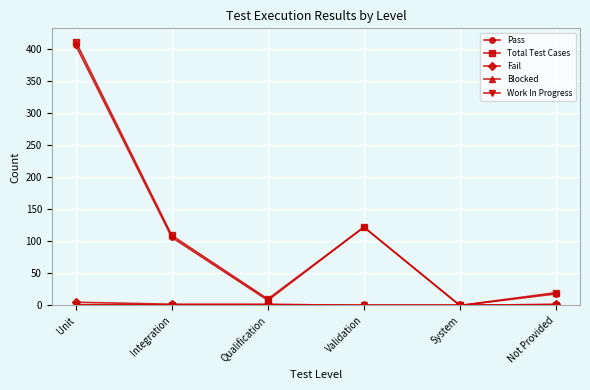

What is the total value across all series at Unit?

822